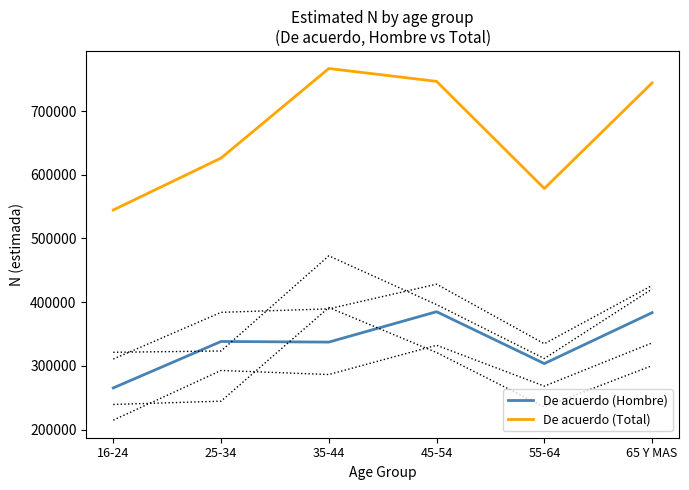

Reading left to right, transcribe all the data shown in this chart.

De acuerdo (Hombre): 16-24=265458	25-34=338341	35-44=337370	45-54=385073	55-64=303656	65 Y MAS=383552
De acuerdo (Total): 16-24=544704	25-34=626209	35-44=766761	45-54=746623	55-64=578471	65 Y MAS=744152